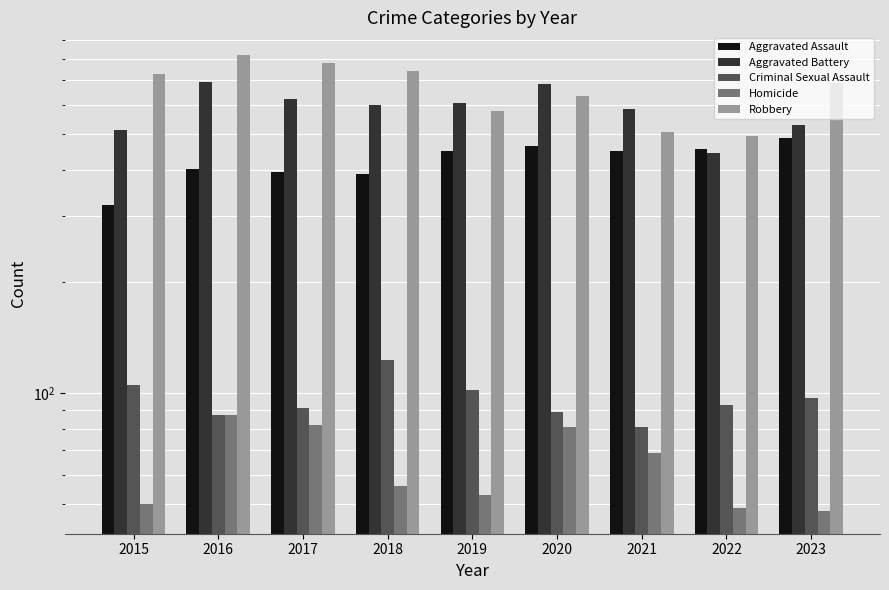

What is the sum of the Criminal Sexual Assault values at 2019 and 2018?

225